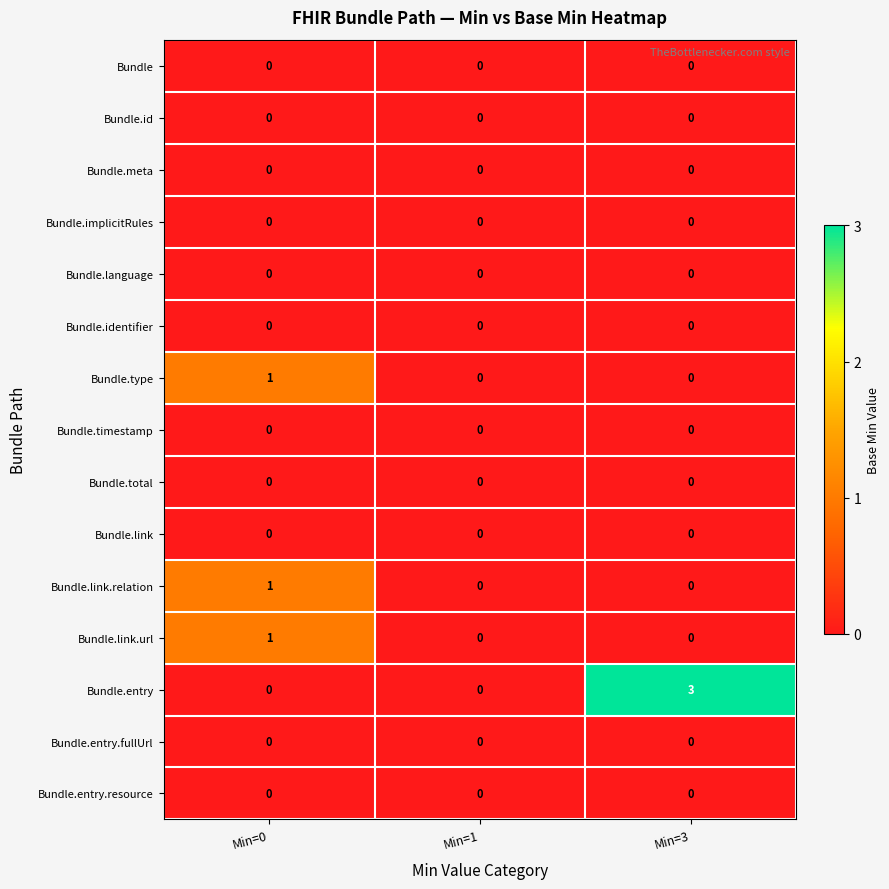

What is the total value across all series at Min=3?

3